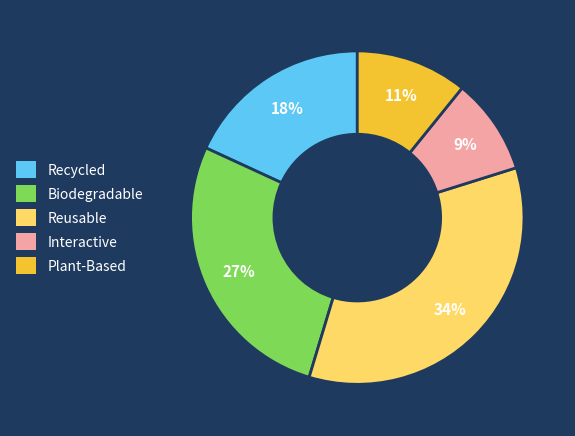

To the nearest percent, what is the average slice percentage?

20%